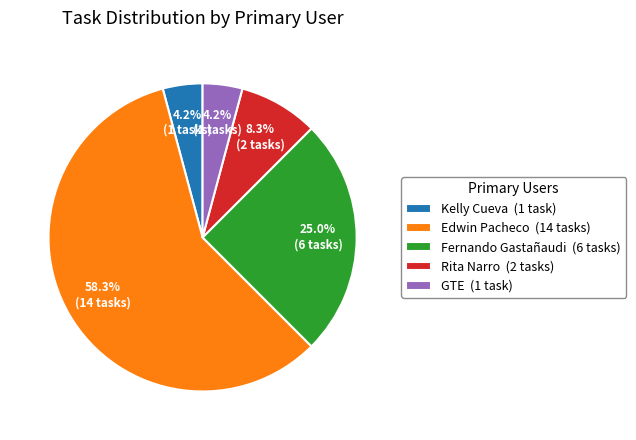

What is the ratio of the value at Edwin Pacheco (14 tasks) to the value at Rita Narro (2 tasks)?

7.0